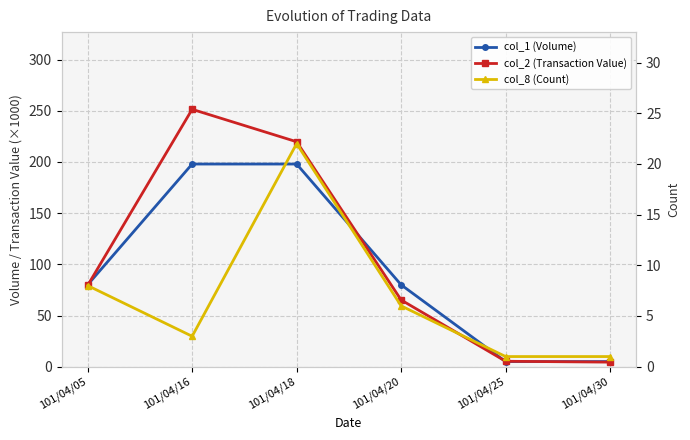

True or false: col_8 (Count) and col_1 (Volume) intersect in this chart.

False